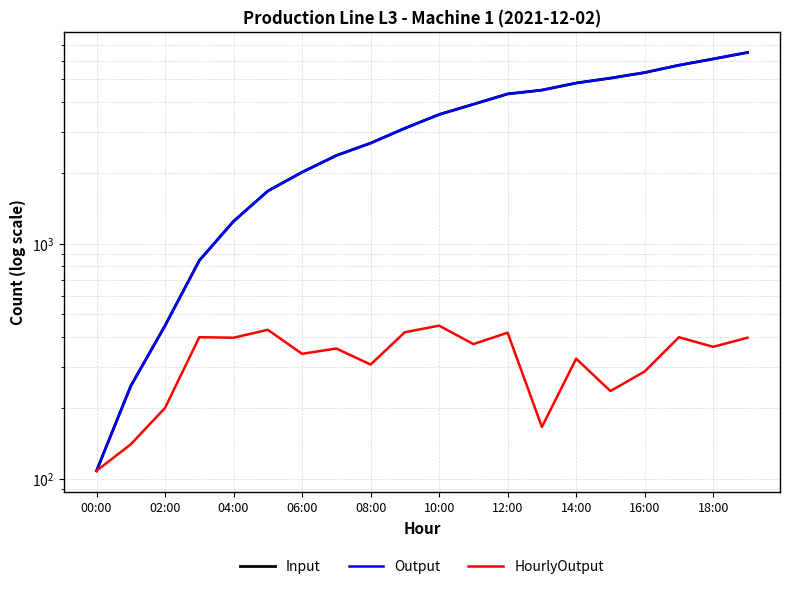

How many values in the HourlyOutput series exceed 364?

9